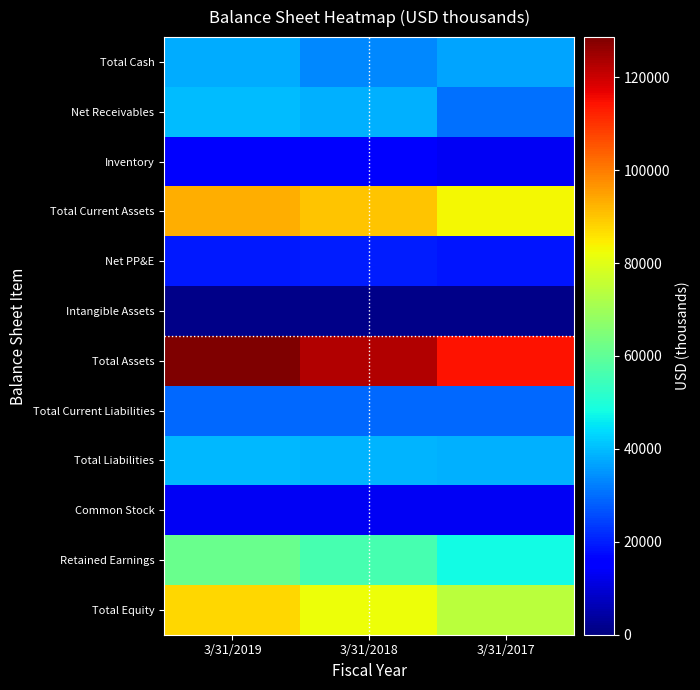

Which series has the widest spread of values?

Total Assets